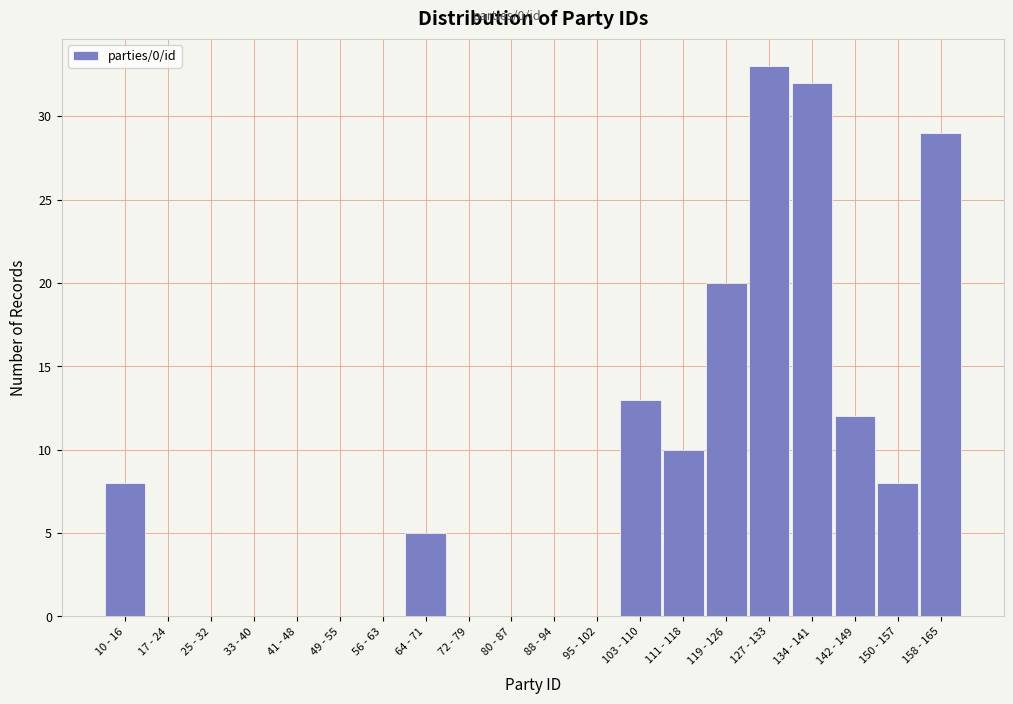

Reading left to right, list all the values displayed in this chart.

10 - 16=8	17 - 24=0	25 - 32=0	33 - 40=0	41 - 48=0	49 - 55=0	56 - 63=0	64 - 71=5	72 - 79=0	80 - 87=0	88 - 94=0	95 - 102=0	103 - 110=13	111 - 118=10	119 - 126=20	127 - 133=33	134 - 141=32	142 - 149=12	150 - 157=8	158 - 165=29